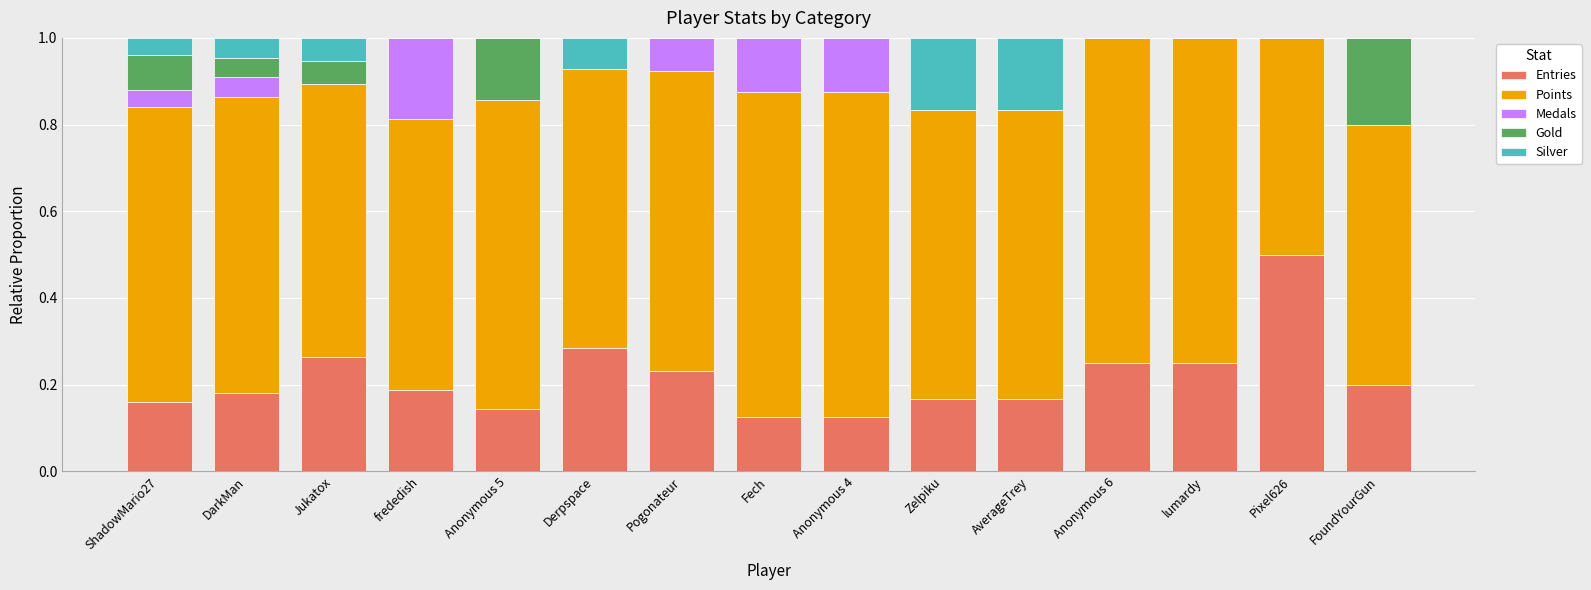

What is the total value across all series at frededish?

1.0